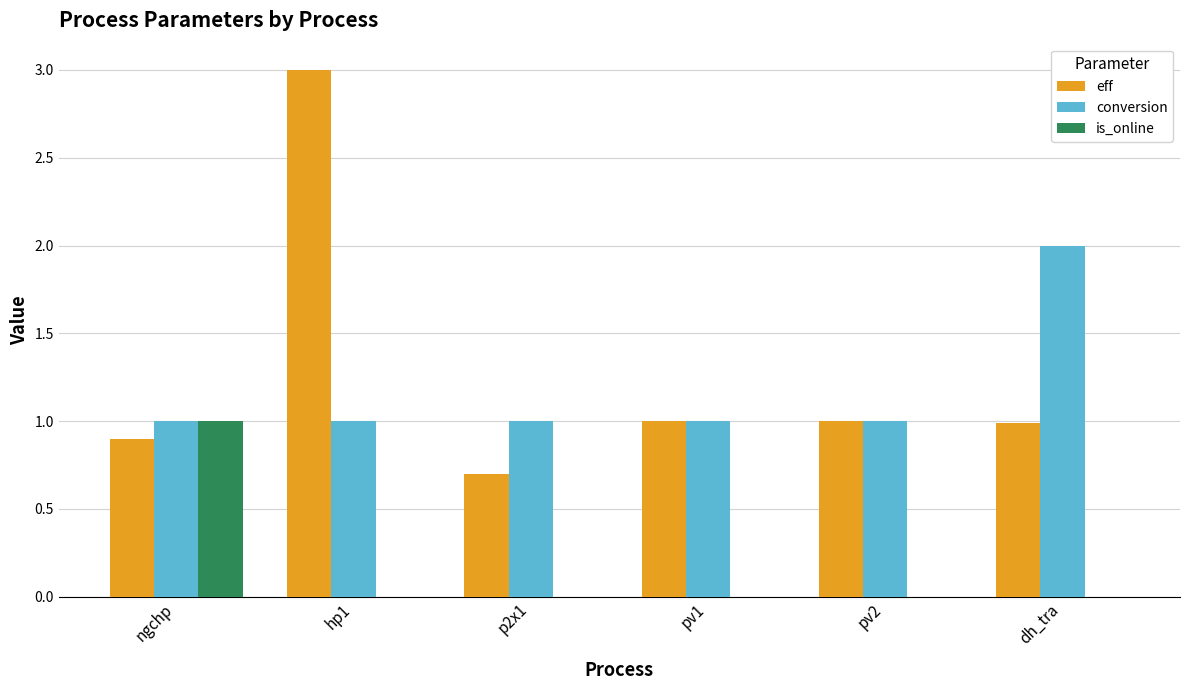

Is the value of conversion at pv1 greater than the value of is_online at dh_tra?

Yes